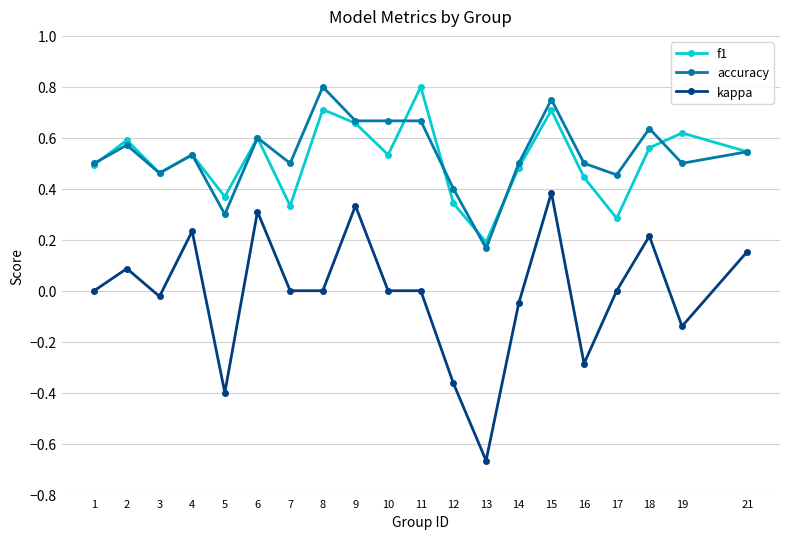

Where is the first local maximum for kappa?

2